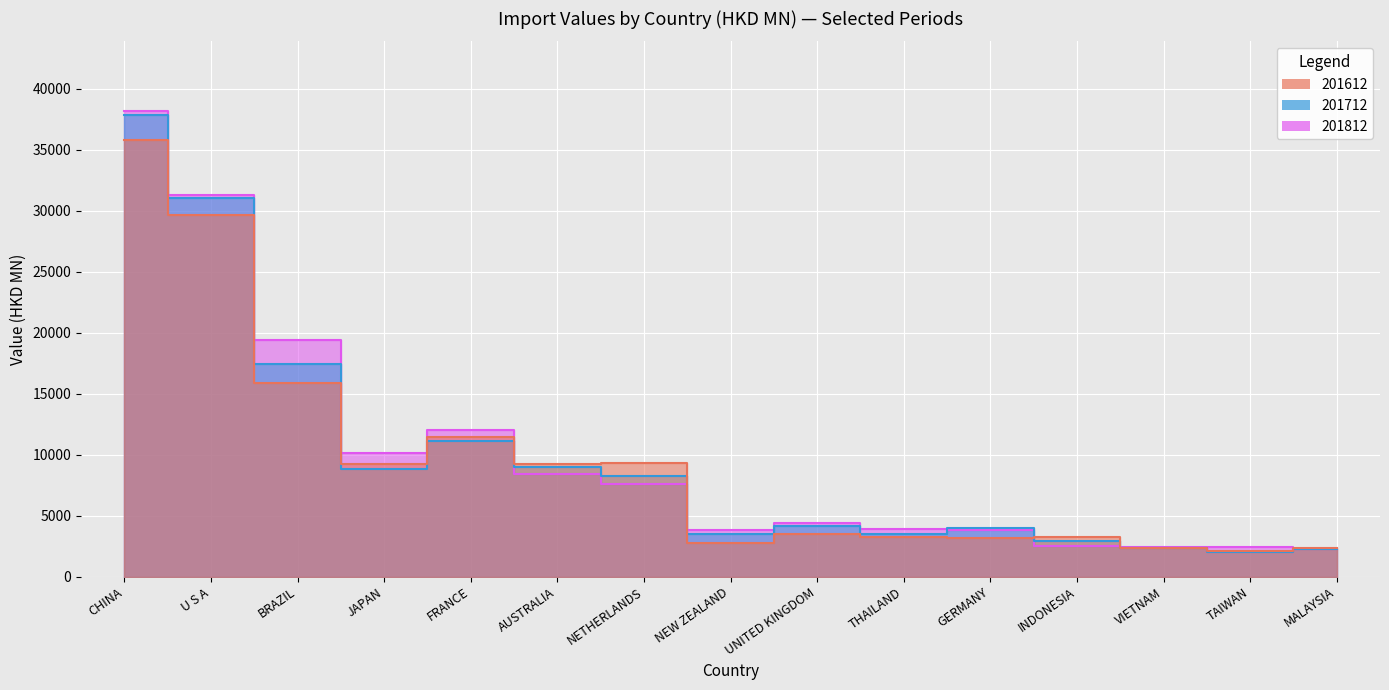

True or false: 201612 and 201812 intersect in this chart.

True